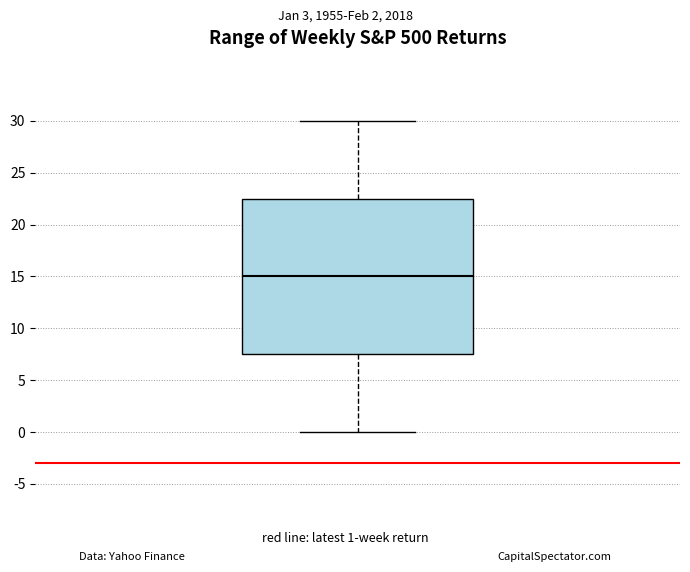

Where does the upper whisker of the box end on the y-axis? The values are not printed on the chart, so give them approximately, as read against the axis.

30.0